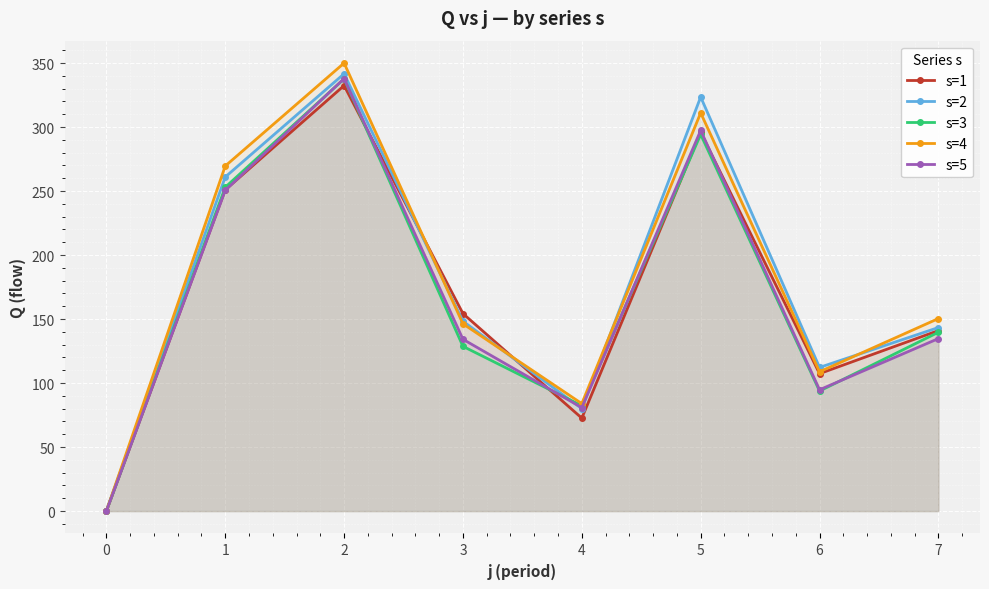

Reading left to right, transcribe all the data shown in this chart.

s=1: 0=0.0	1=251.0	2=332.4	3=154.3	4=72.6	5=295.9	6=107.4	7=141.0
s=2: 0=0.0	1=261.0	2=341.7	3=148.3	4=80.1	5=323.5	6=112.2	7=143.4
s=3: 0=0.0	1=253.0	2=337.7	3=128.7	4=82.3	5=294.3	6=93.8	7=139.7
s=4: 0=0.0	1=269.6	2=350.0	3=146.3	4=84.0	5=311.1	6=108.8	7=150.4
s=5: 0=0.0	1=250.6	2=337.9	3=134.2	4=80.8	5=297.4	6=94.8	7=134.8